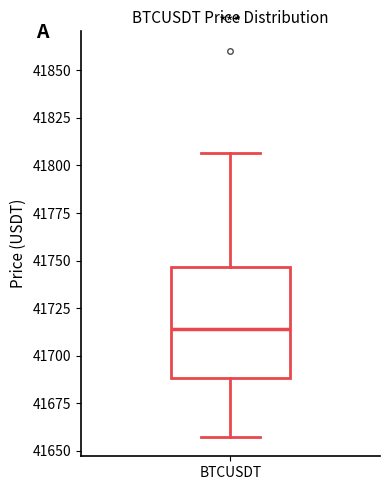

Where is the lower edge of the box for BTCUSDT on the y-axis? The values are not printed on the chart, so give them approximately, as read against the axis.

41690